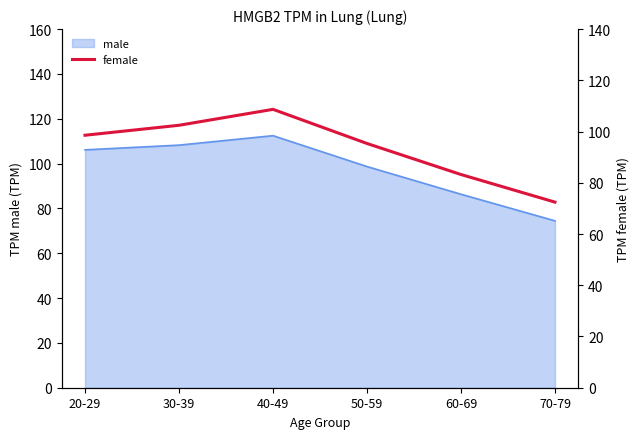

How many data points are less than 98?

3